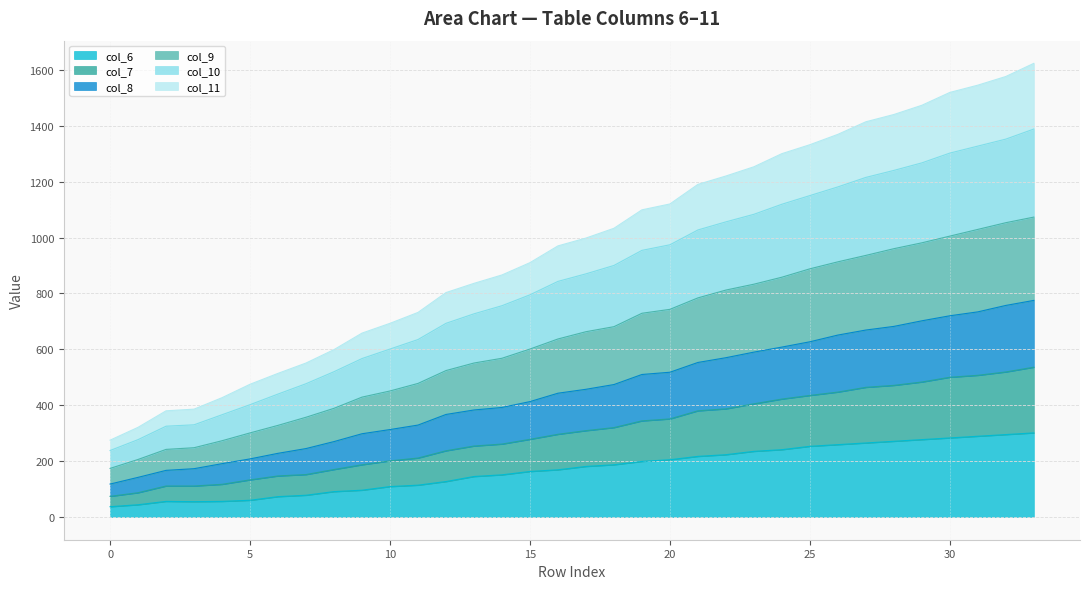

What is the maximum value for col_6?

301